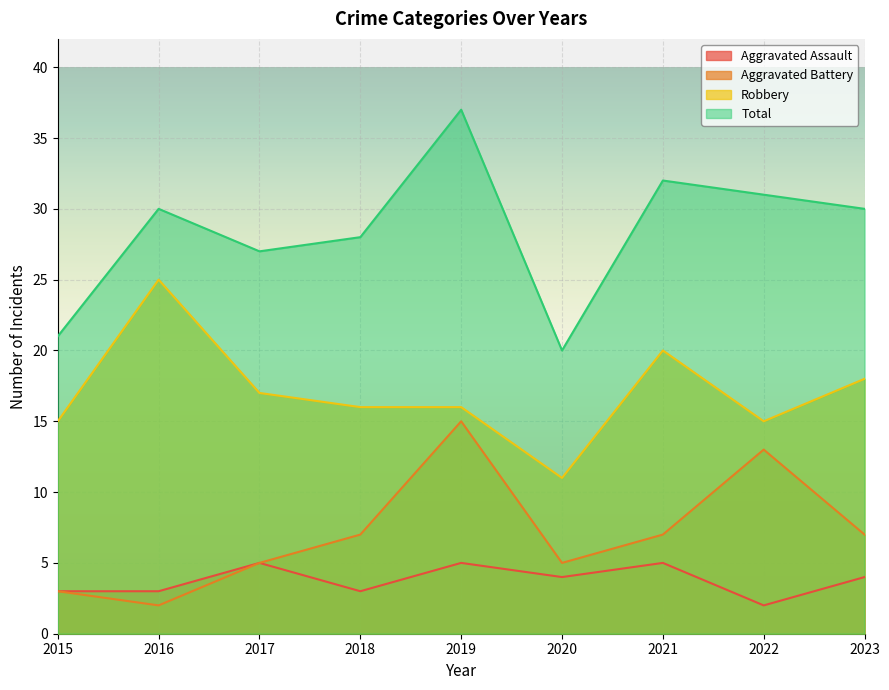

What is the sum of all Aggravated Battery values?

64